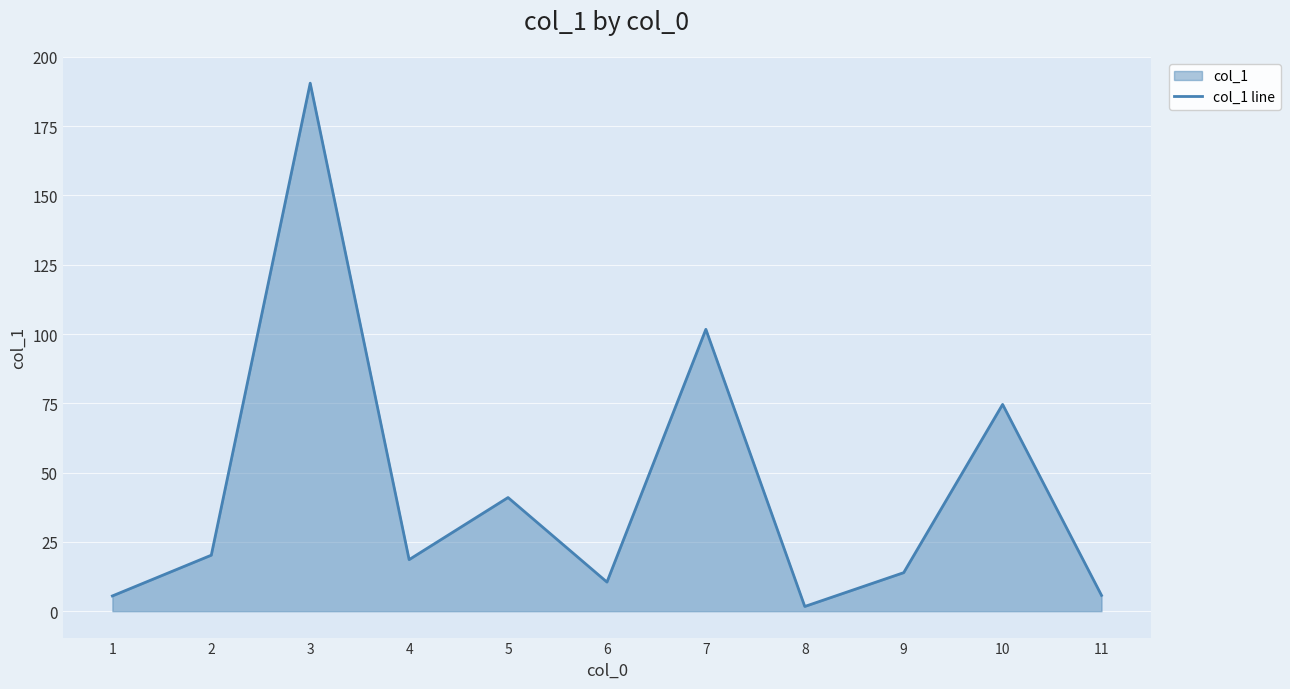

Rank the categories by value from lowest to highest.

8, 1, 11, 6, 9, 4, 2, 5, 10, 7, 3